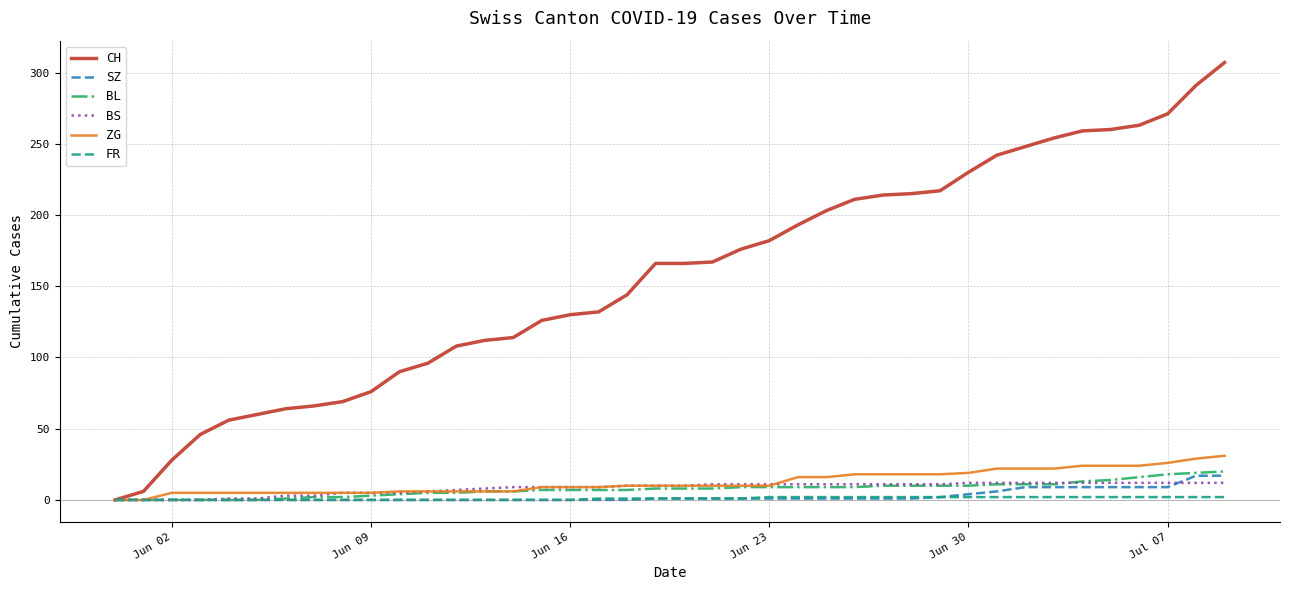

Which series has the largest total across all categories?

CH